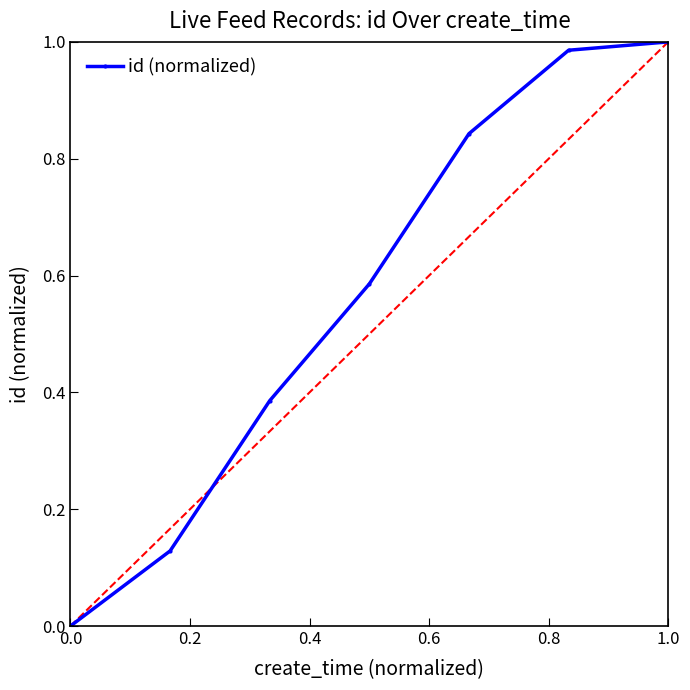

True or false: there are more than 1 points higher than both neighbors.

False